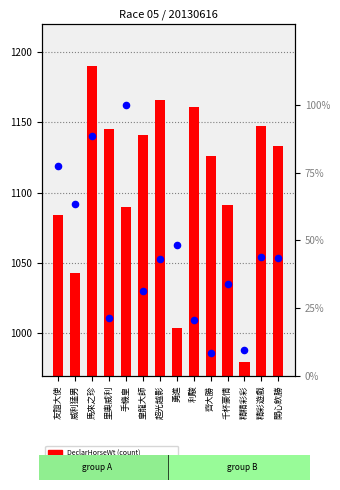

At which category is the sum across all series the highest?

馬來之珍